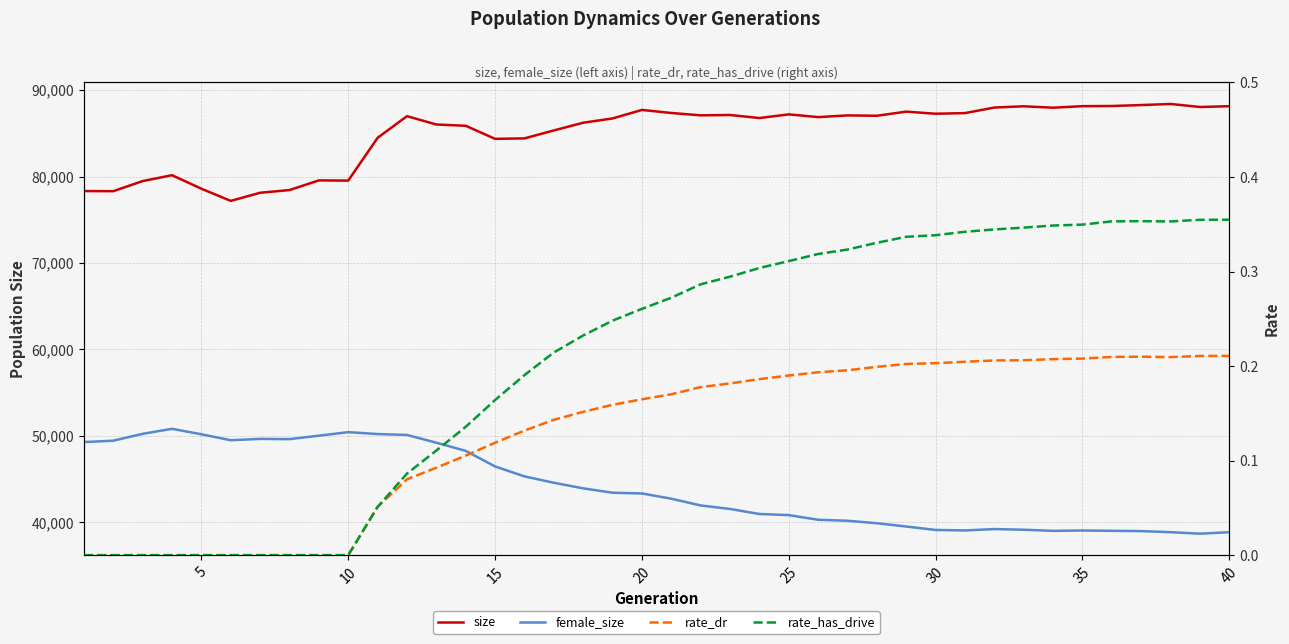

Is this an area chart (filled region under the line)?

No